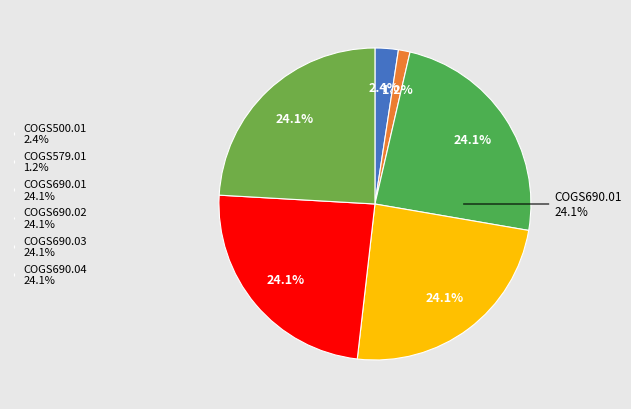

What is the smallest slice in the pie chart?

COGS579.01